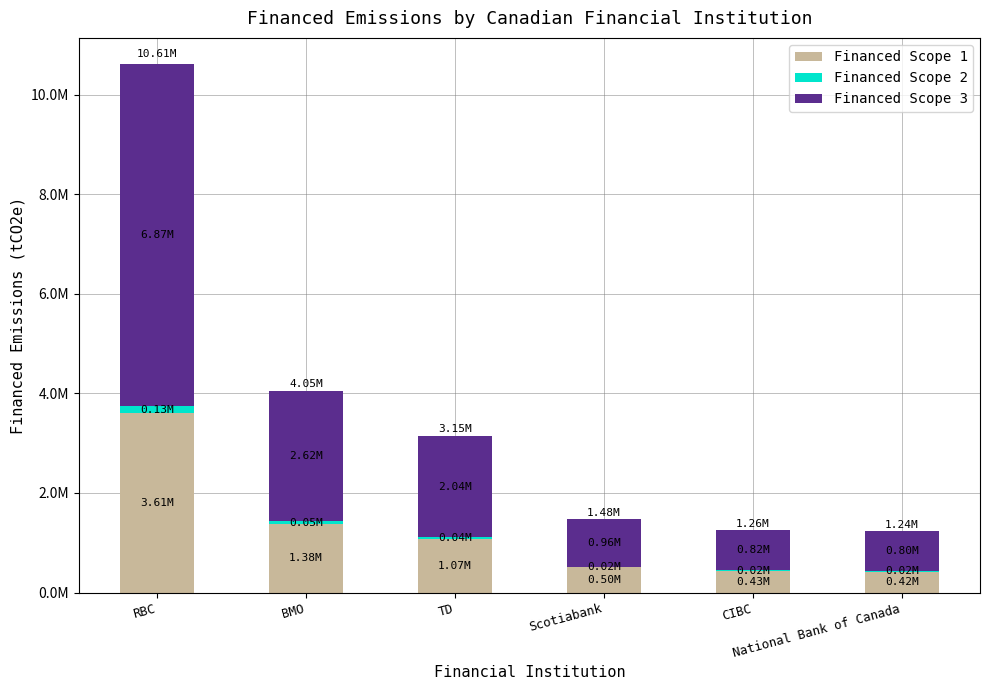

Are the bars grouped side by side (vs. stacked)?

No